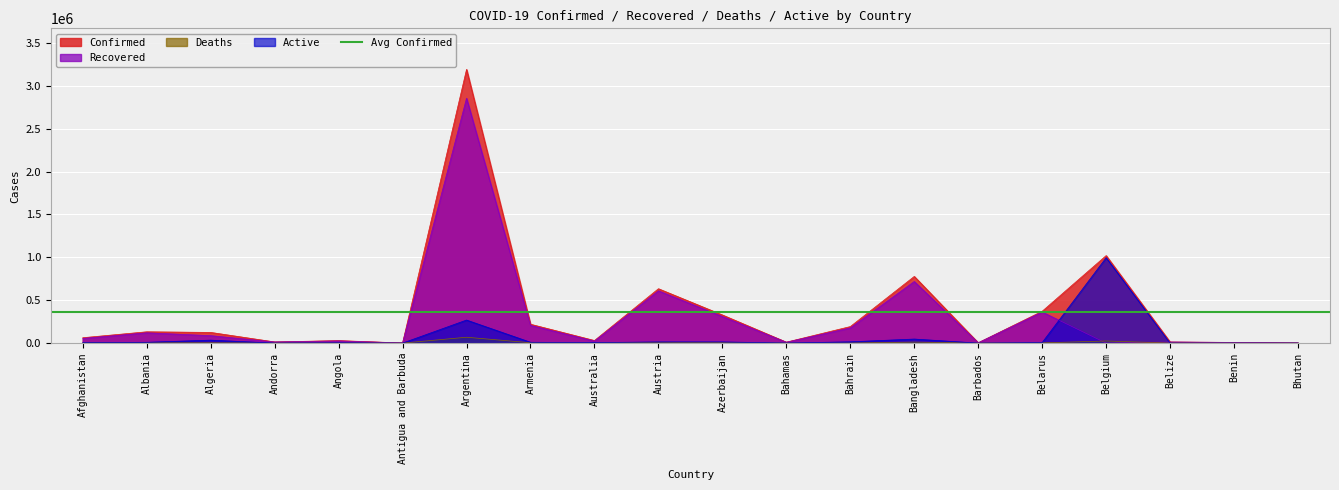

Which category has the lowest value in the Confirmed series?

Antigua and Barbuda